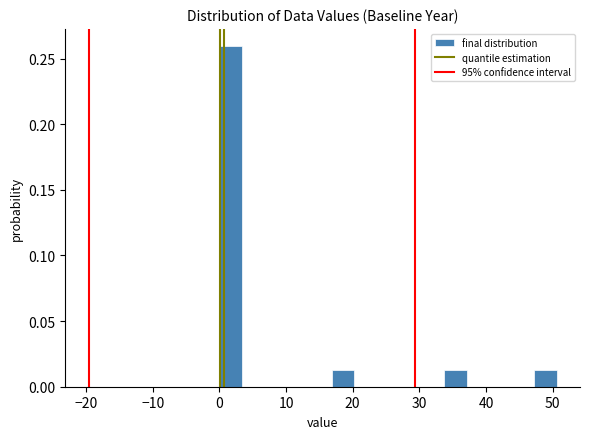

Around what value on the x-axis is the tallest bar? Give the approximate position of its centre, as read against the axis.

2